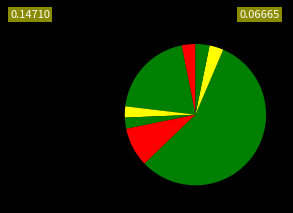

Which slice is the largest?

H4R